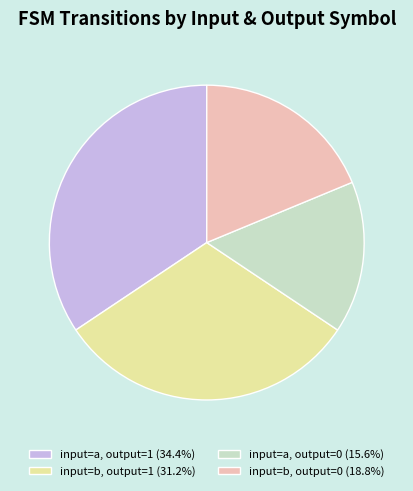

Approximately how many times larger is the value at input=a, output=1 (34.4%) compared to input=a, output=0 (15.6%)?

2.2